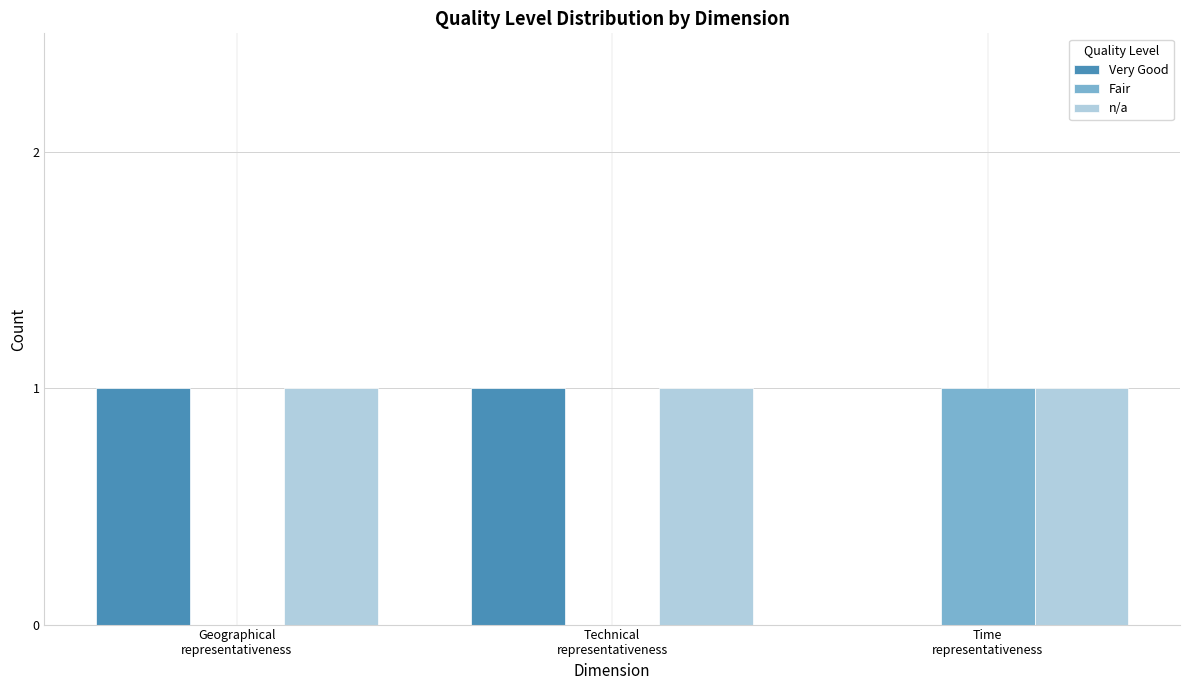

Which series has the largest total across all categories?

n/a